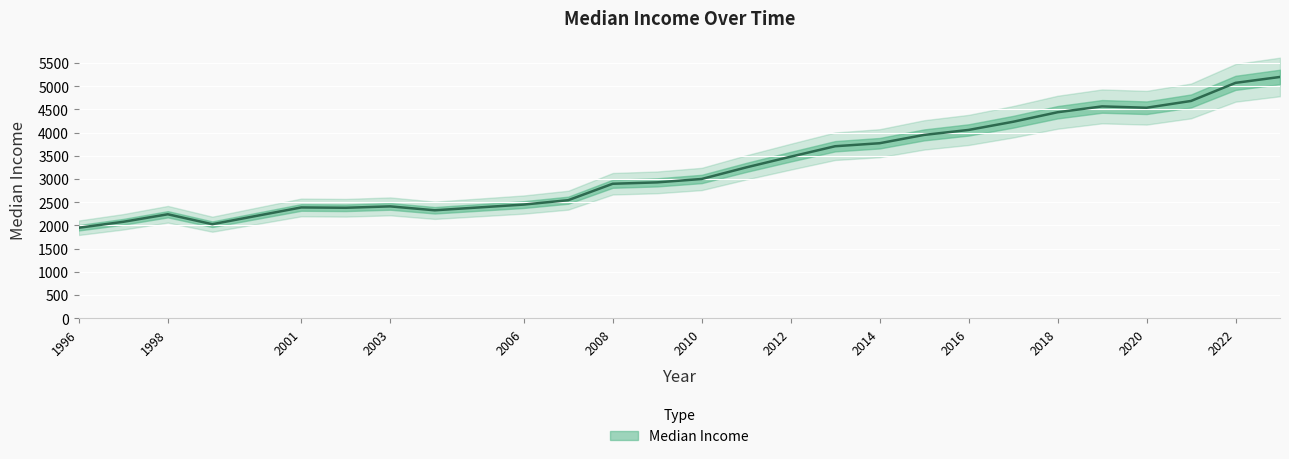

What is the sum of all values?

86535